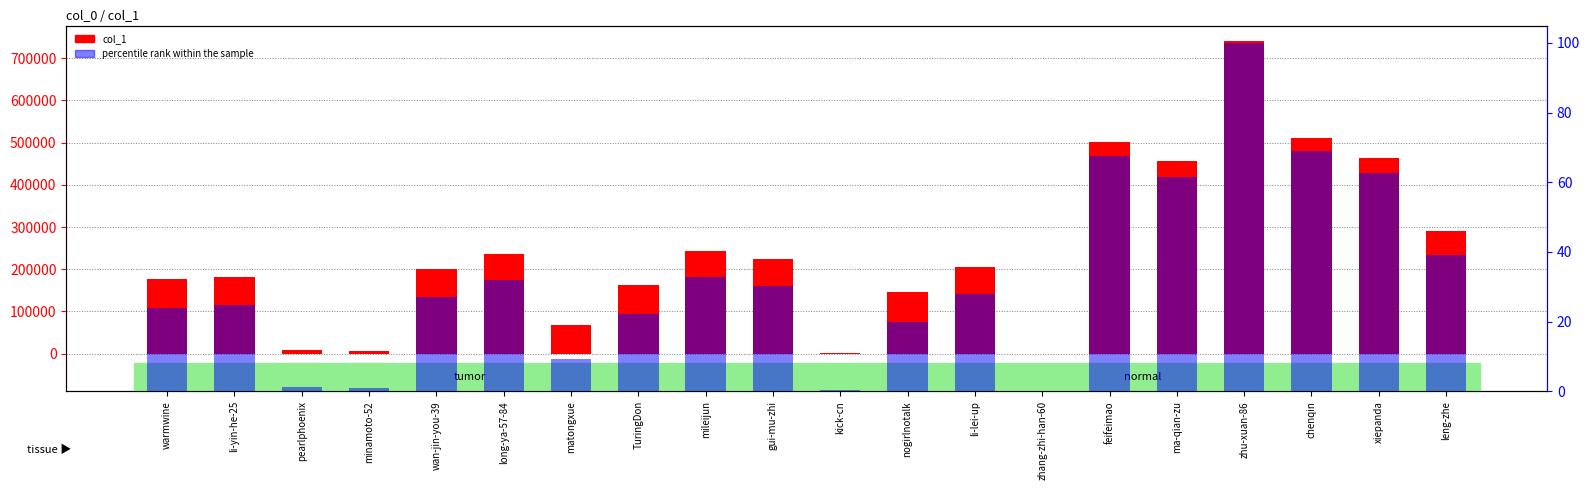

Reading left to right, transcribe all the data shown in this chart.

col_1: warmwine=176908.0	li-yin-he-25=182403.0	pearlphoenix=9526.0	minamoto-52=7226.0	wan-jin-you-39=200644.0	long-ya-57-84=236339.0	matongxue=68819.0	TuringDon=163202.0	mileijun=242206.0	gui-mu-zhi=223624.0	kick-cn=2182.0	nogirlnotalk=146190.0	li-lei-up=205714.0	zhang-zhi-han-60=103.0	feifeimao=500808.0	ma-qian-zu=456107.0	zhu-xuan-86=740491.0	chenqin=510525.0	xiepanda=464068.0	leng-zhe=290600.0
percentile rank within the sample: warmwine=23.9	li-yin-he-25=24.6	pearlphoenix=1.3	minamoto-52=1.0	wan-jin-you-39=27.1	long-ya-57-84=31.9	matongxue=9.3	TuringDon=22.0	mileijun=32.7	gui-mu-zhi=30.2	kick-cn=0.3	nogirlnotalk=19.7	li-lei-up=27.8	zhang-zhi-han-60=0.0	feifeimao=67.6	ma-qian-zu=61.6	zhu-xuan-86=100.0	chenqin=68.9	xiepanda=62.7	leng-zhe=39.2